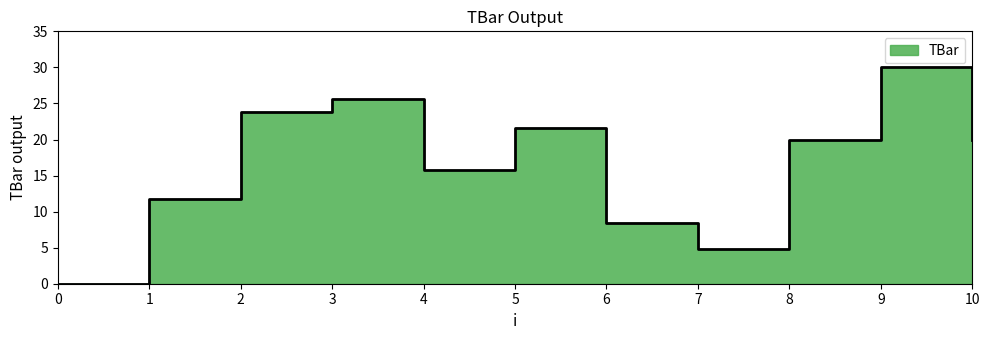

How many points are lower than both their immediate neighbors (excluding endpoints)?

2